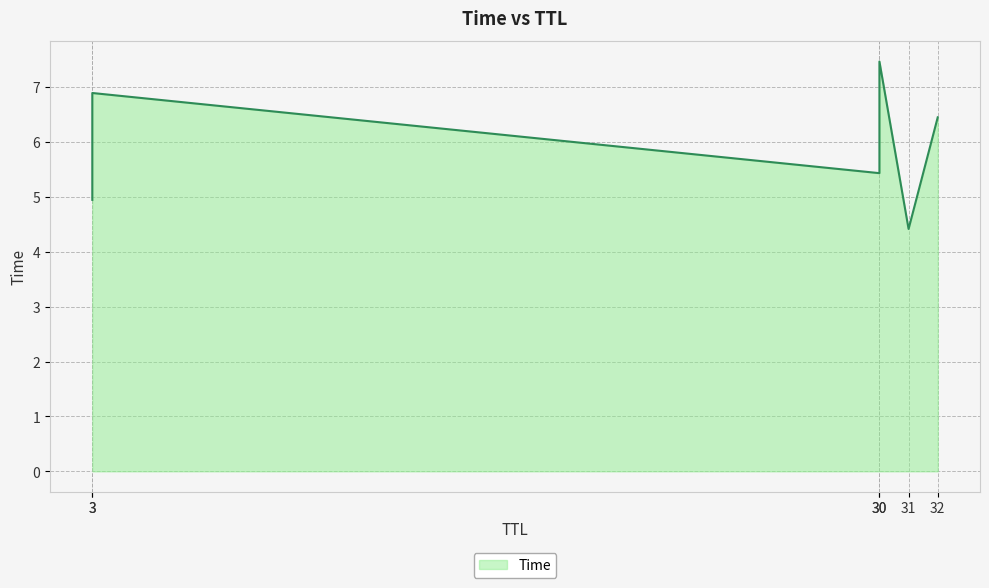

What is the difference between the values at 30 and 32?

1.0